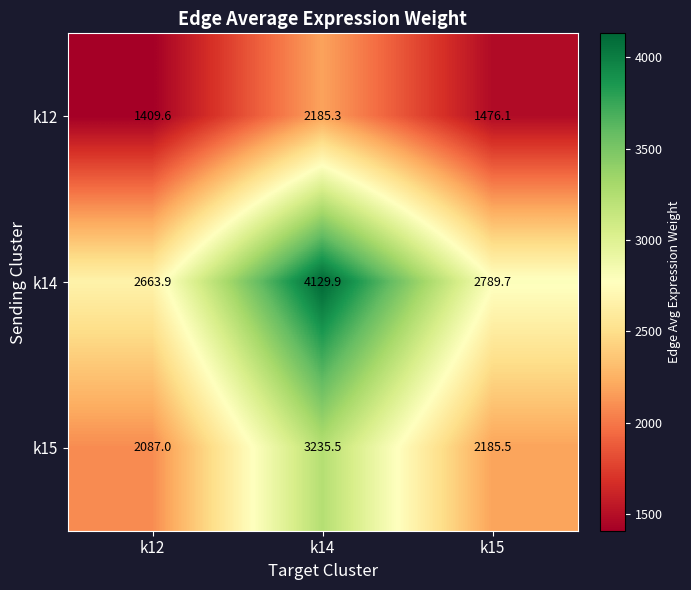

Rank the series by their average value, from highest to lowest.

k14, k15, k12